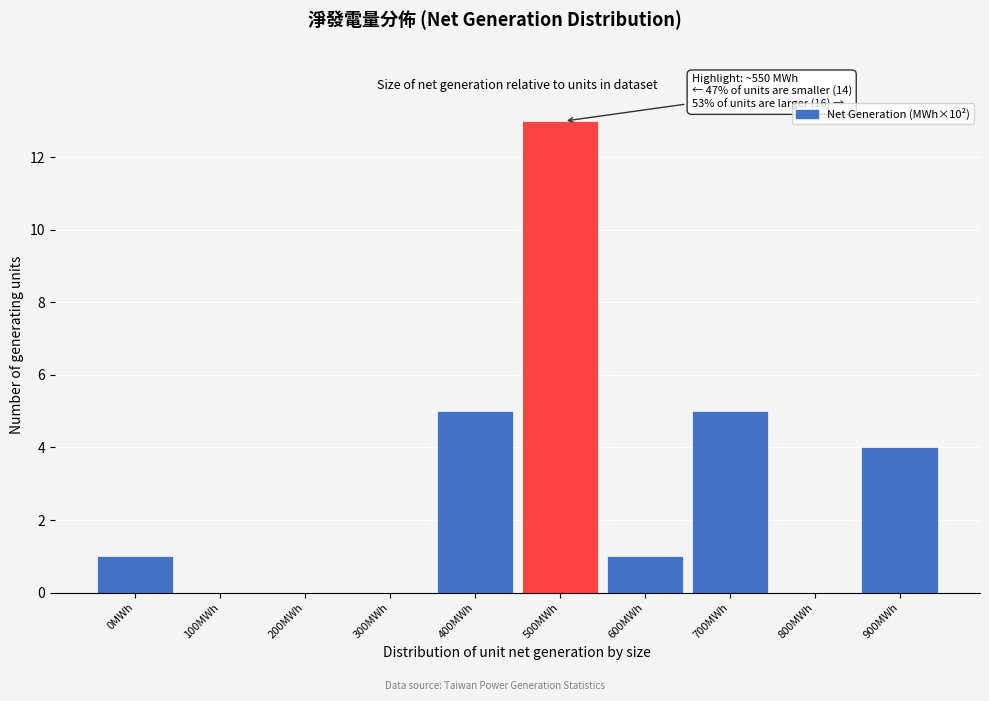

Reading left to right, extract all data points from this chart.

0MWh=1	100MWh=0	200MWh=0	300MWh=0	400MWh=5	500MWh=13	600MWh=1	700MWh=5	800MWh=0	900MWh=4